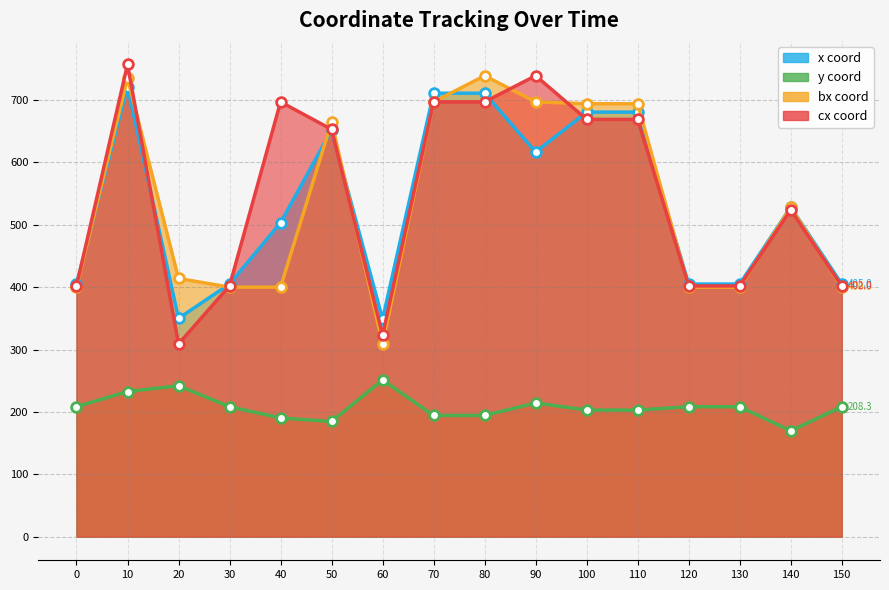

True or false: bx and y cross at least once.

False